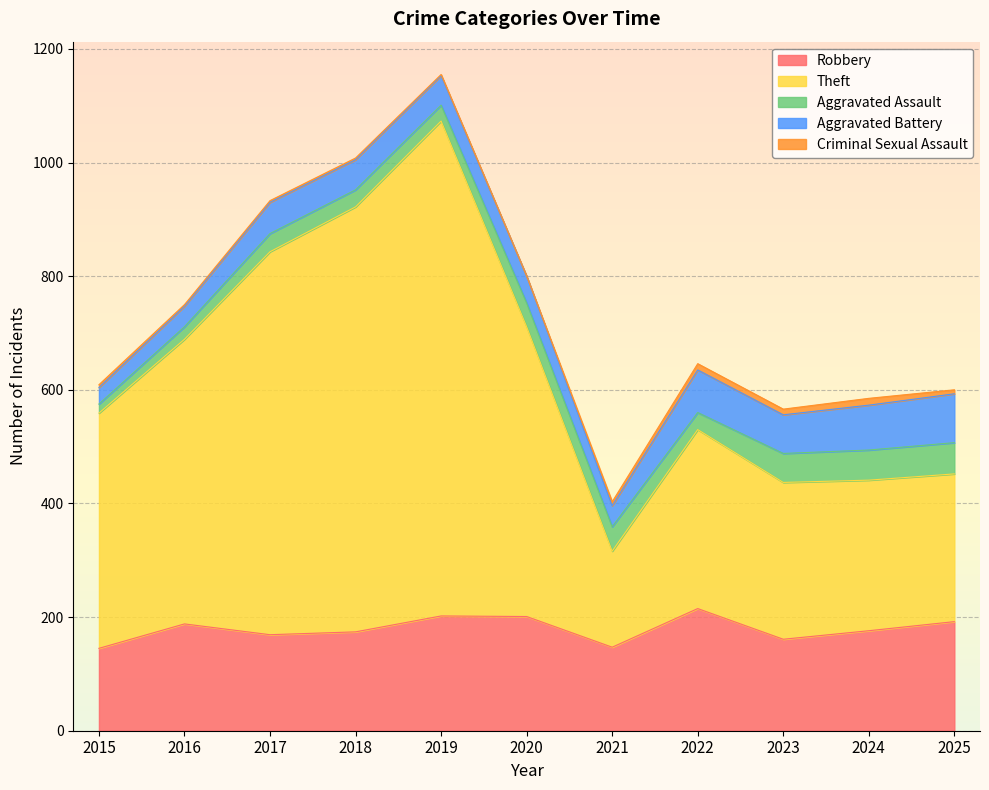

List the labels in order of Robbery value, largest first.

2022, 2019, 2020, 2025, 2016, 2024, 2018, 2017, 2023, 2021, 2015